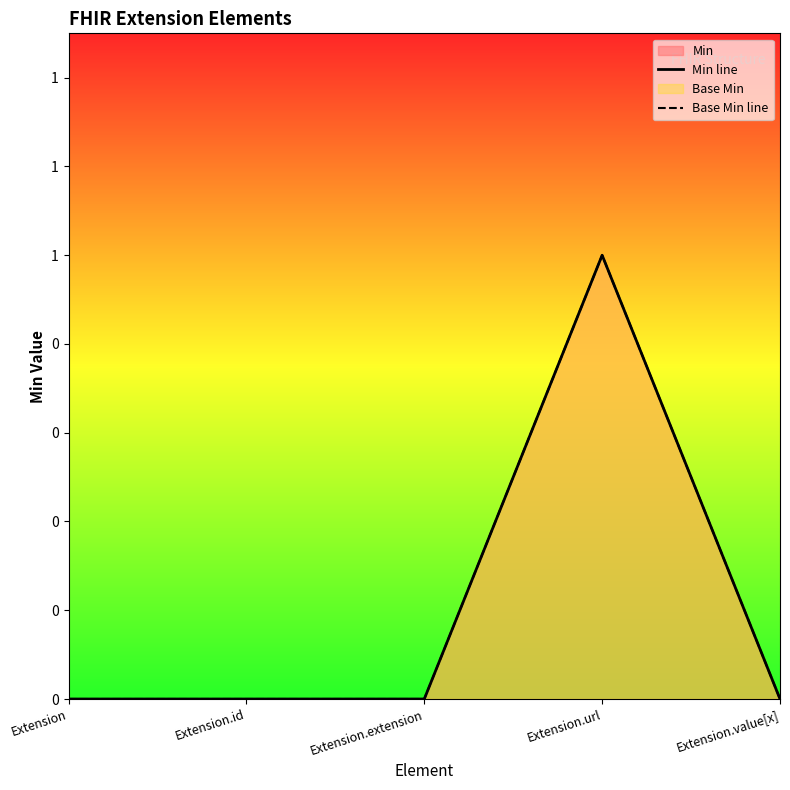

Is the value of Min line at Extension.url greater than the value of Base Min line at Extension.extension?

Yes